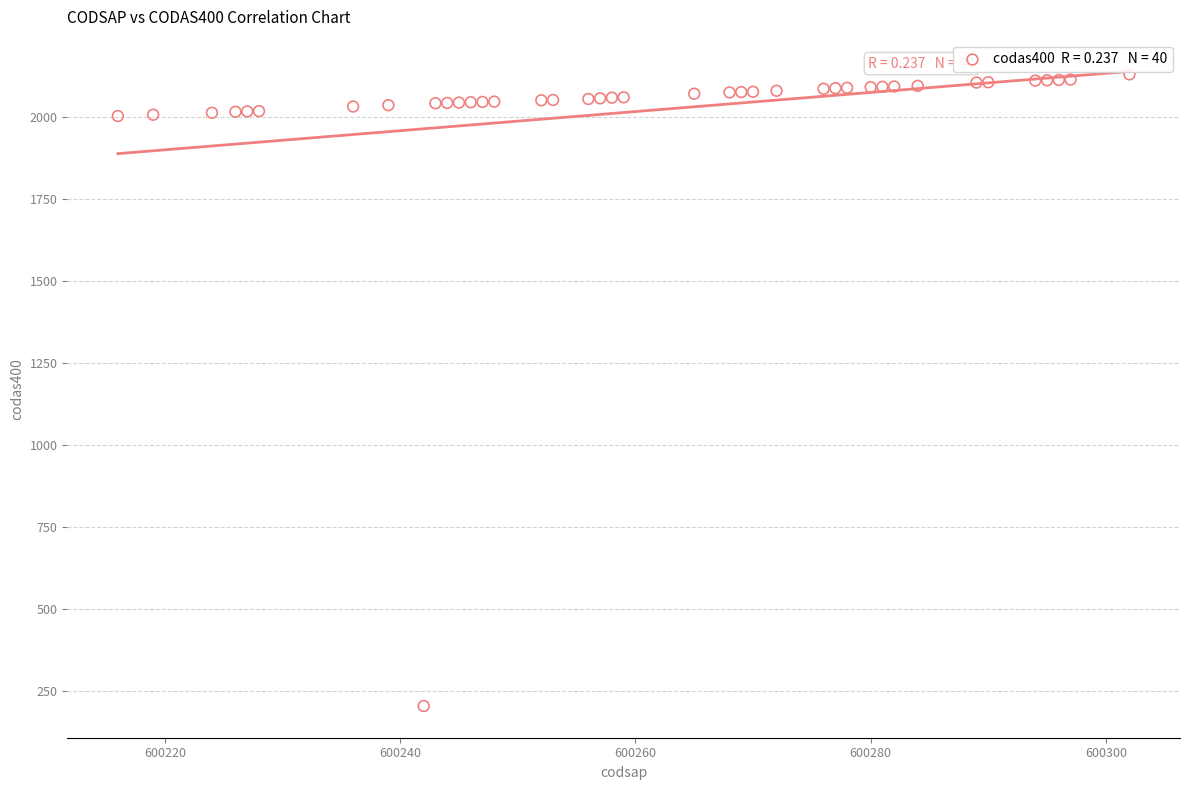

What is the range of Y values (max minus min)?

1925